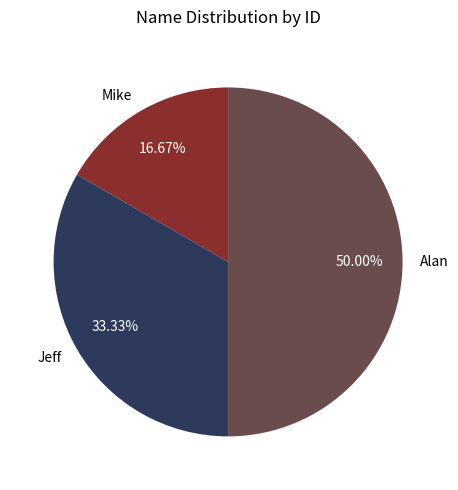

True or false: Alan accounts for 50% of the total.

True